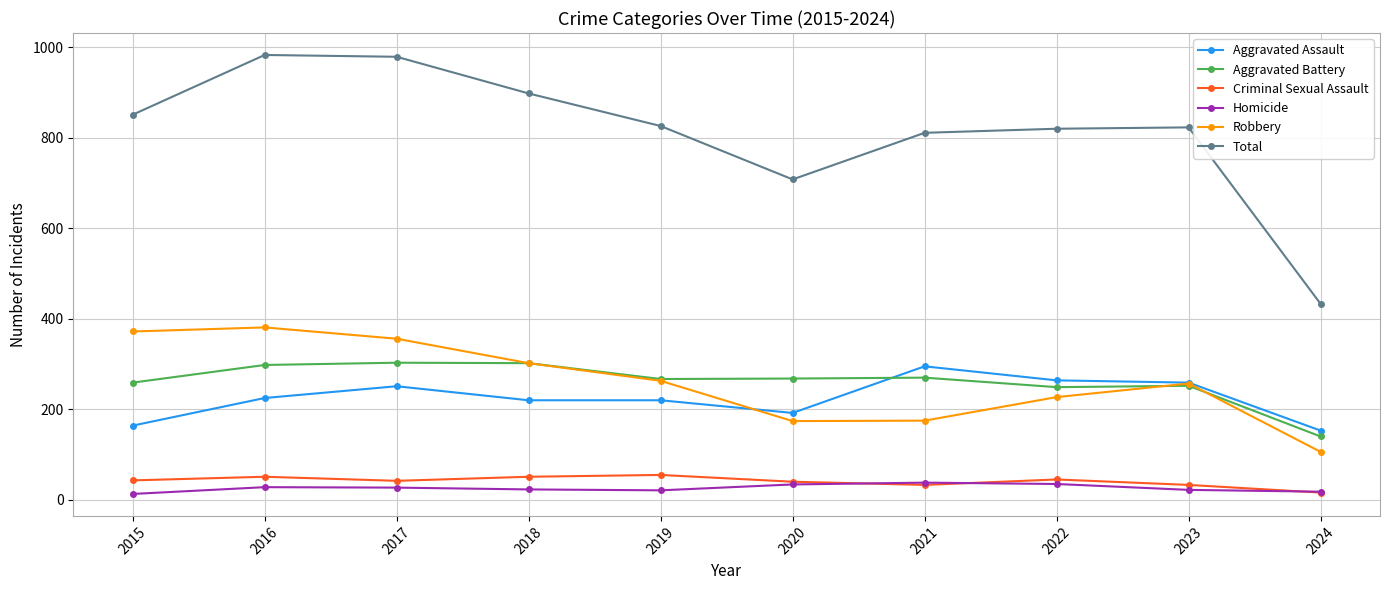

How many lines are shown in the chart?

6